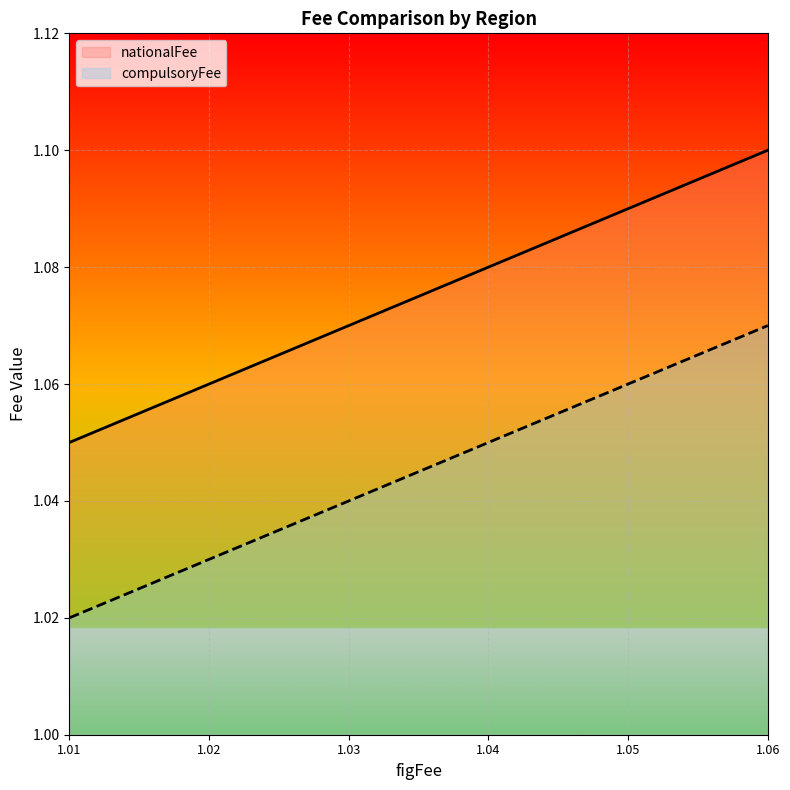

The nationalFee series shows 1.6 at 1.05. True or false?

False